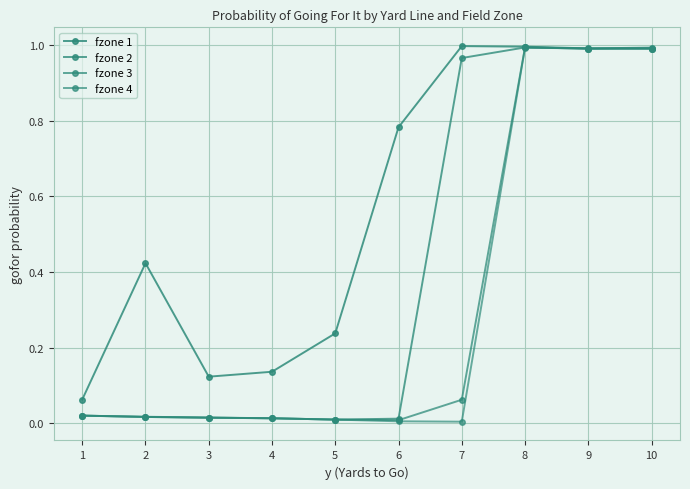

What is the minimum value for fzone 1?

0.1